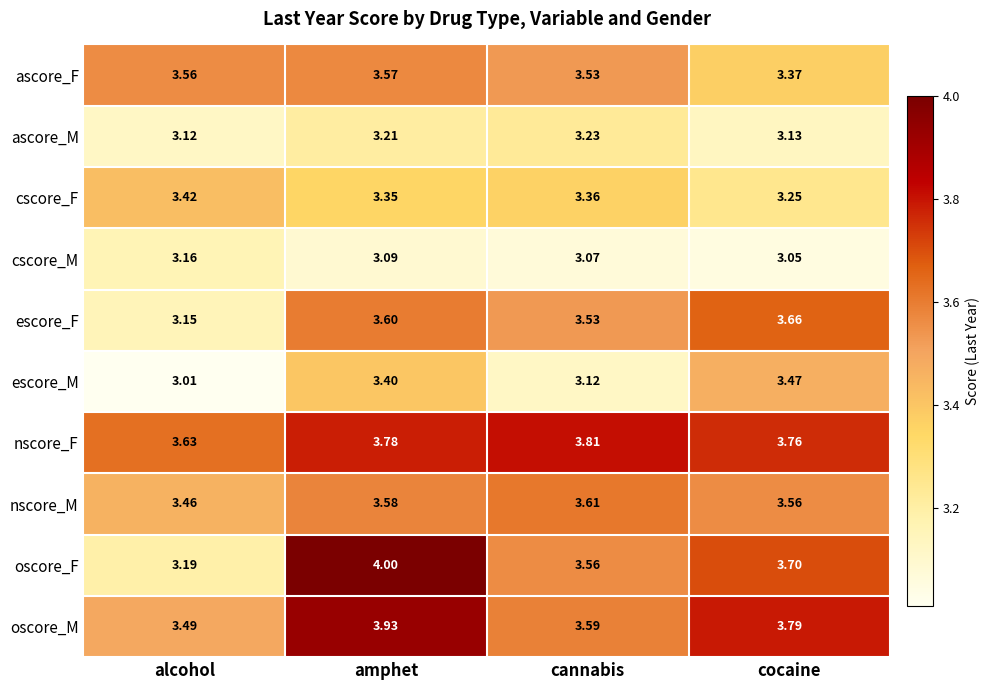

At which label is ascore_F closest to 3?

cocaine